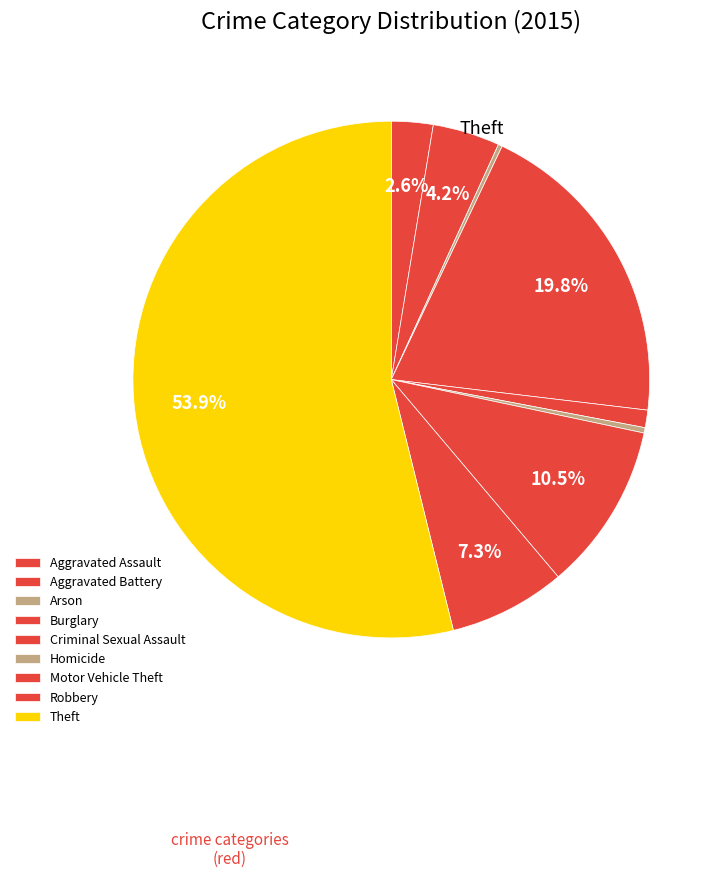

Is it true that Aggravated Assault is 1% of the pie?

False